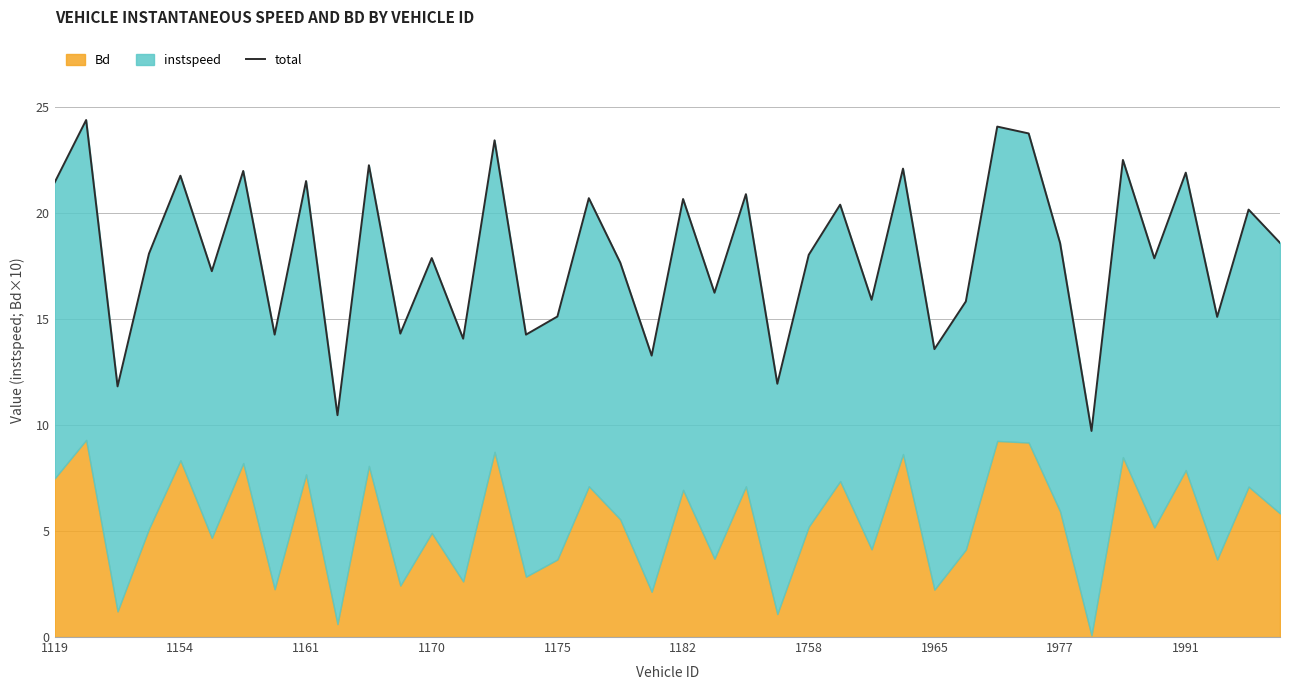

What position from the left is 21?

22